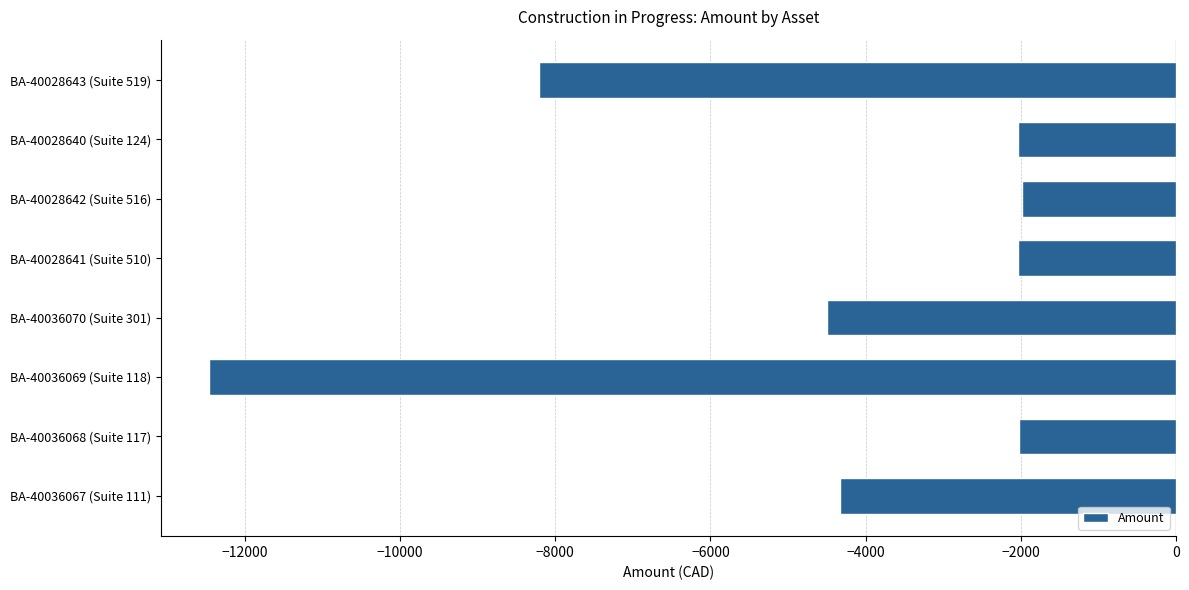

What is the maximum value shown in the chart?

-1991.9